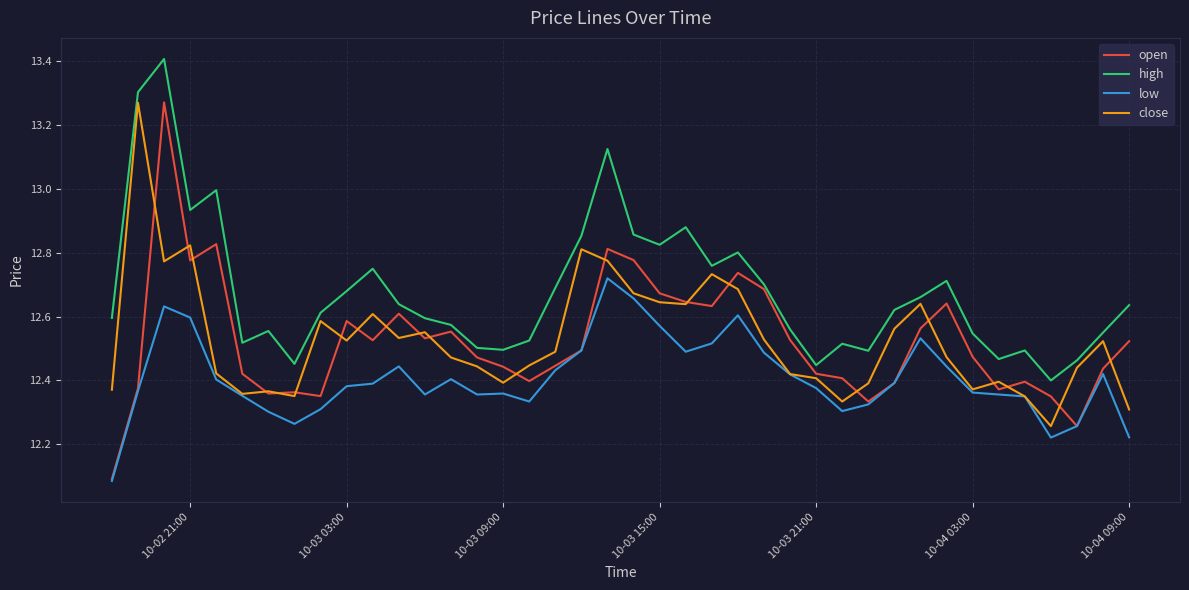

True or false: low and high cross at least once.

False